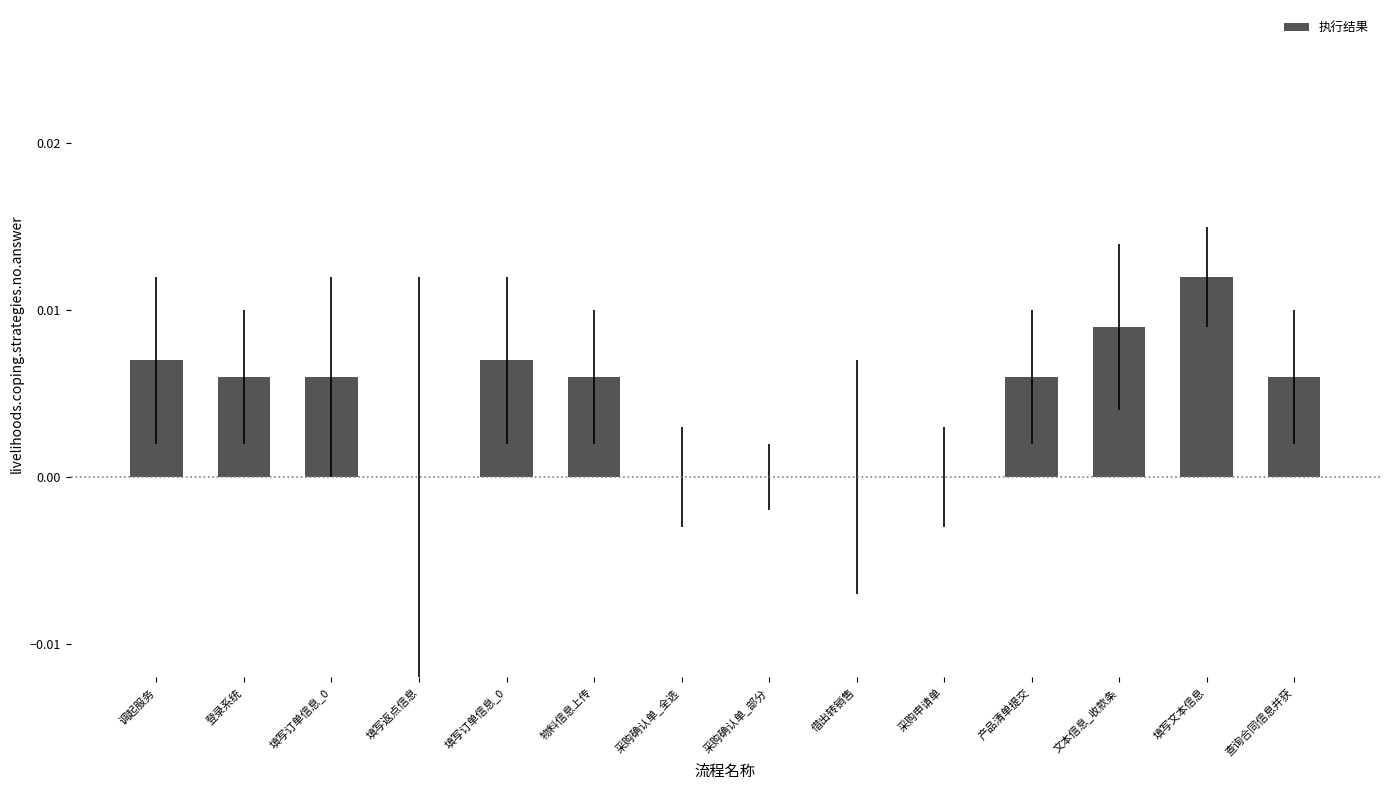

True or false: the data shows 0.0 at 填写订单信息_0.

False